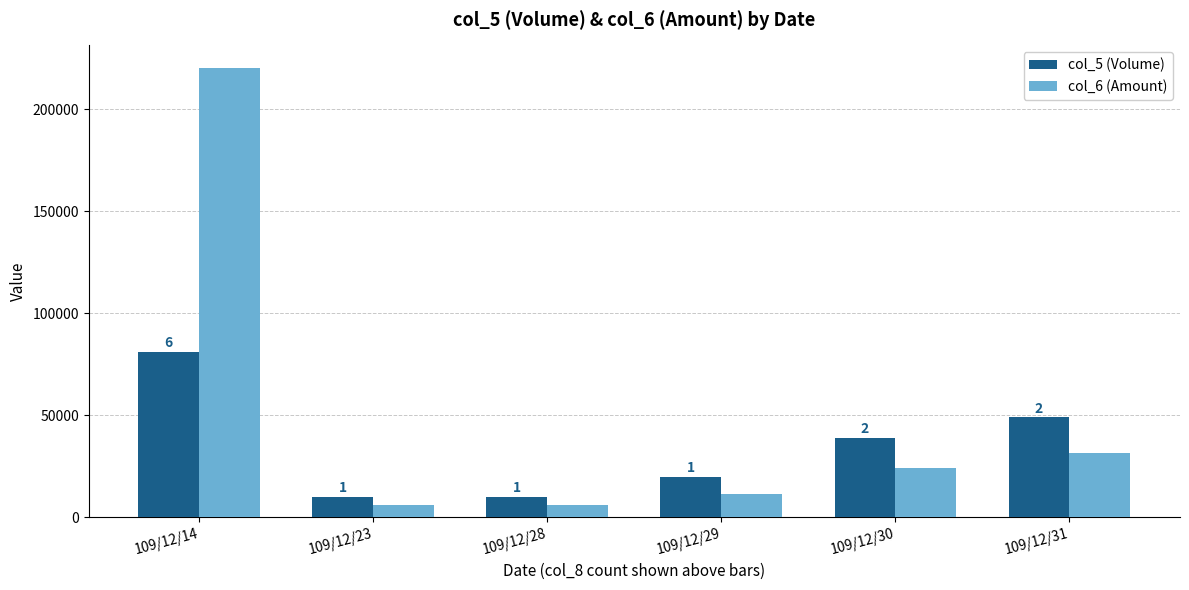

At how many categories does at least one series exceed 104796?

1